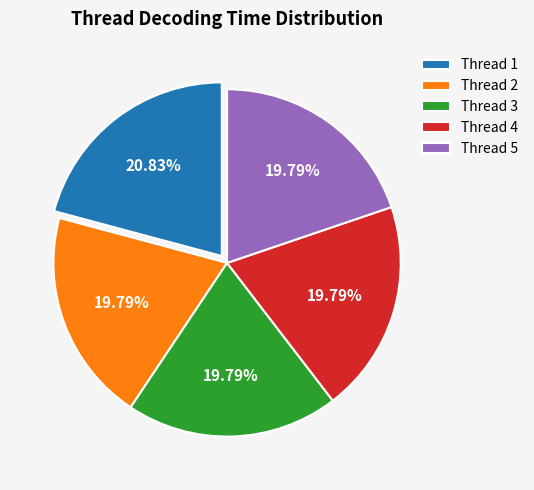

Combined, do Thread 3 and Thread 5 account for over 50%?

No